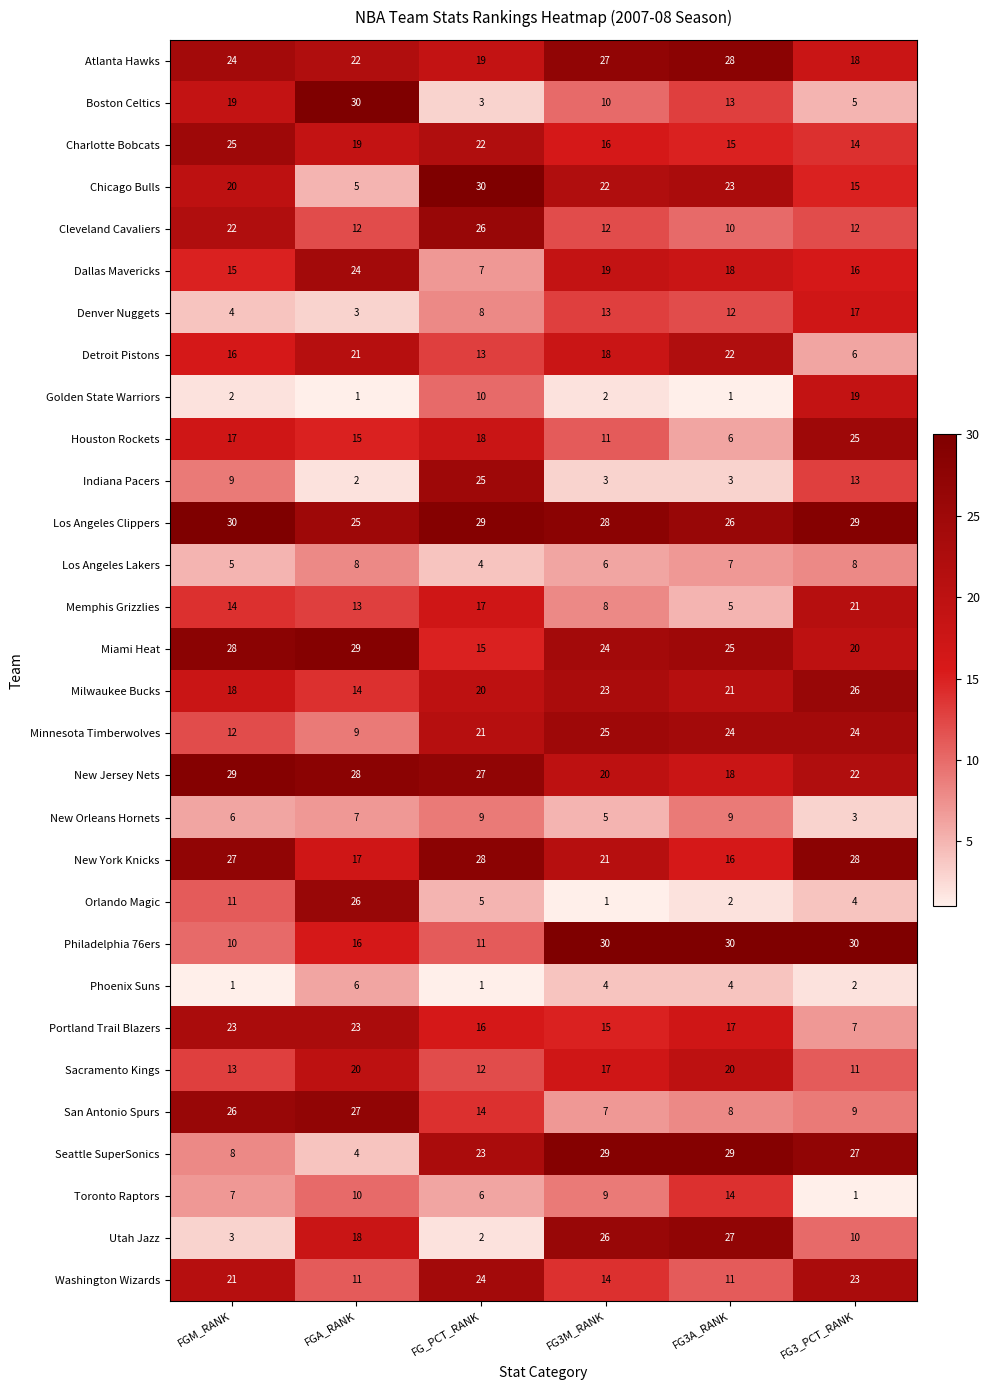

What value does the New Orleans Hornets series have at FG3_PCT_RANK?

3